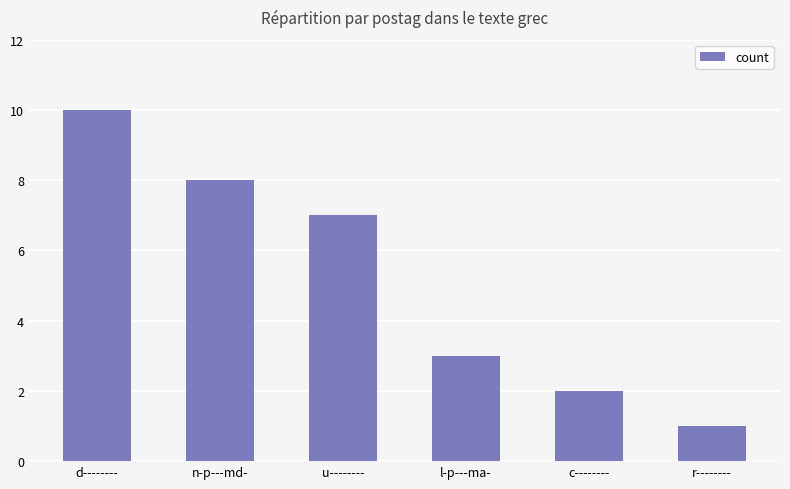

Between r-------- and n-p---md-, which is larger?

n-p---md-